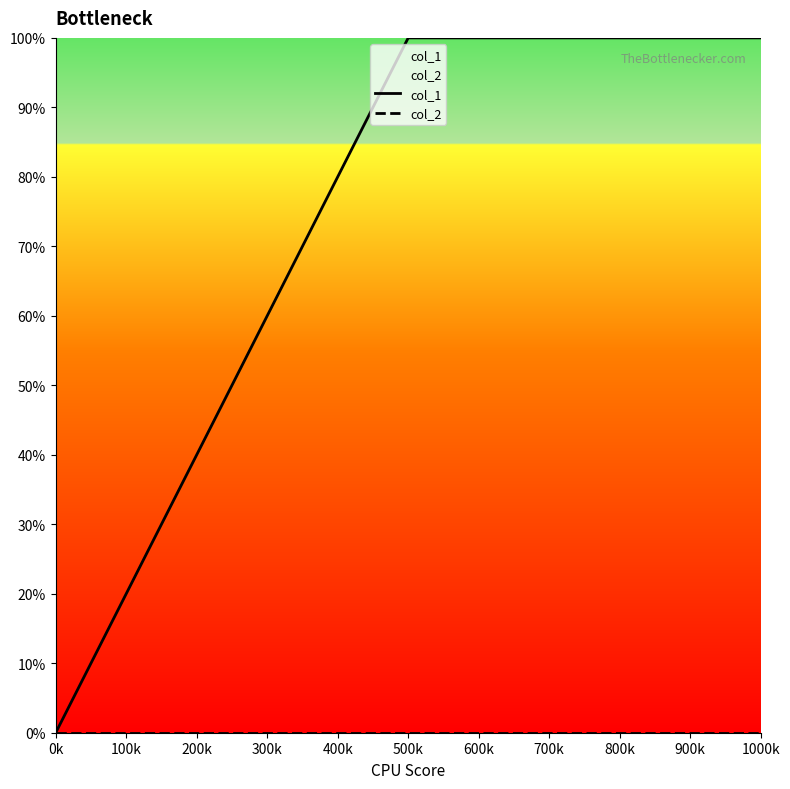

What is the label of the 1st point from the left?

0k